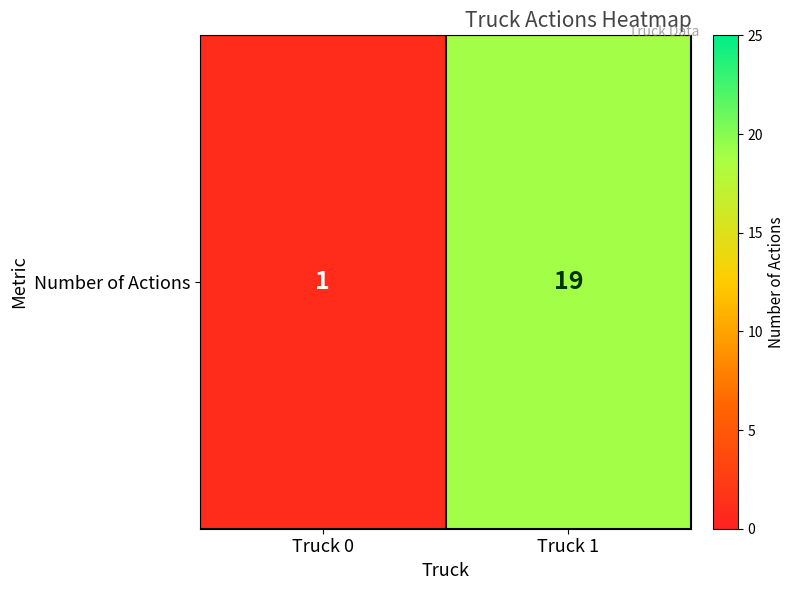

Rank the categories by value from lowest to highest.

Truck 0, Truck 1